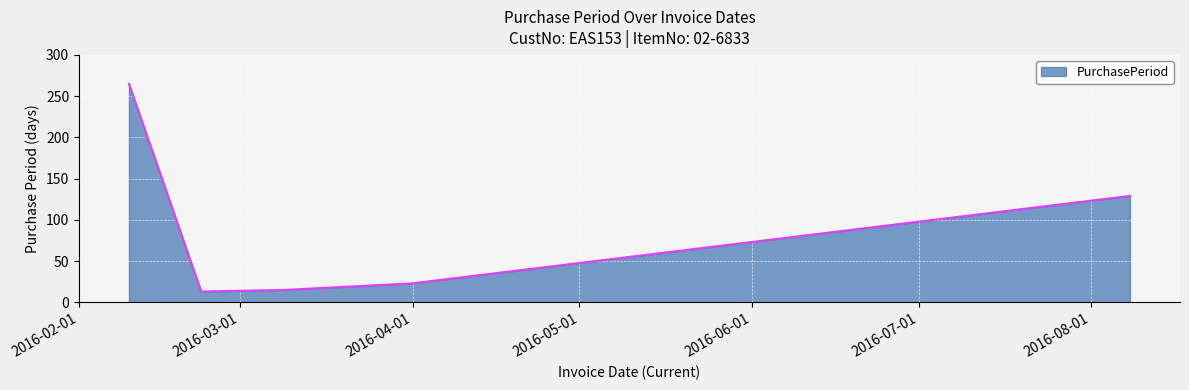

Does the chart display data point markers on the line(s)?

No